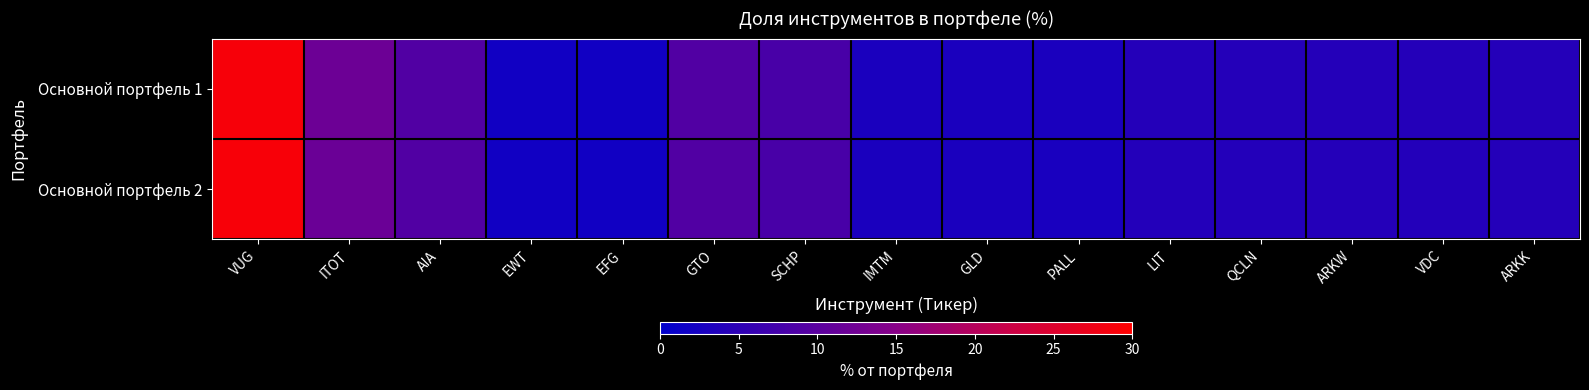

List the series in order of their overall mean, lowest first.

Основной портфель 2, Основной портфель 1